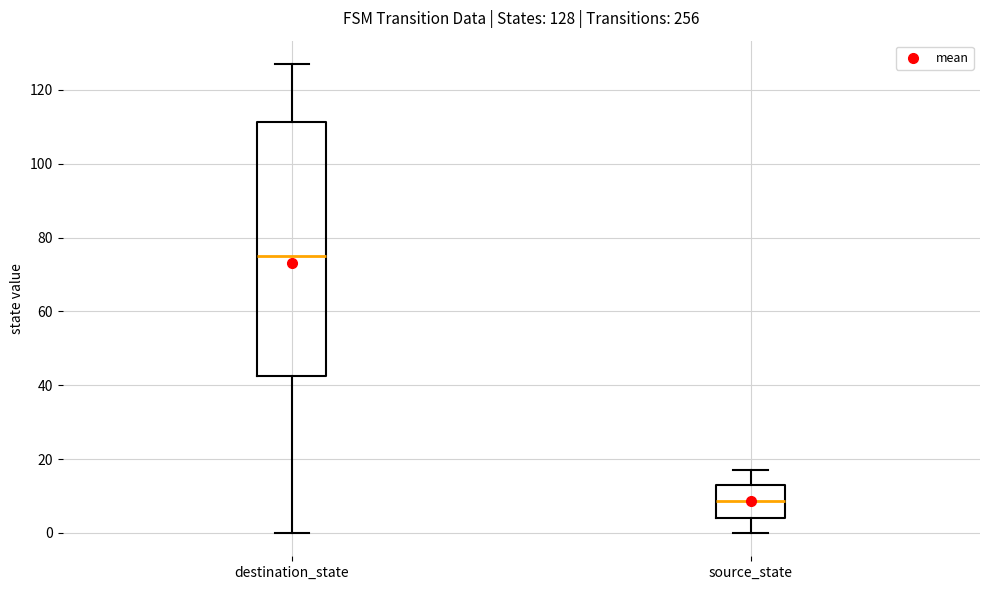

Which box's median line is the lowest?

source_state